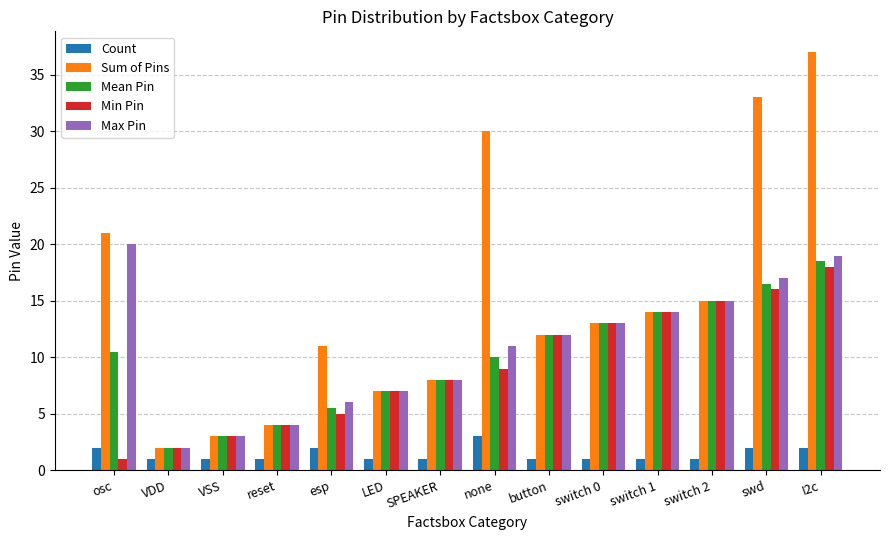

At which label does Max Pin first exceed 12?

osc